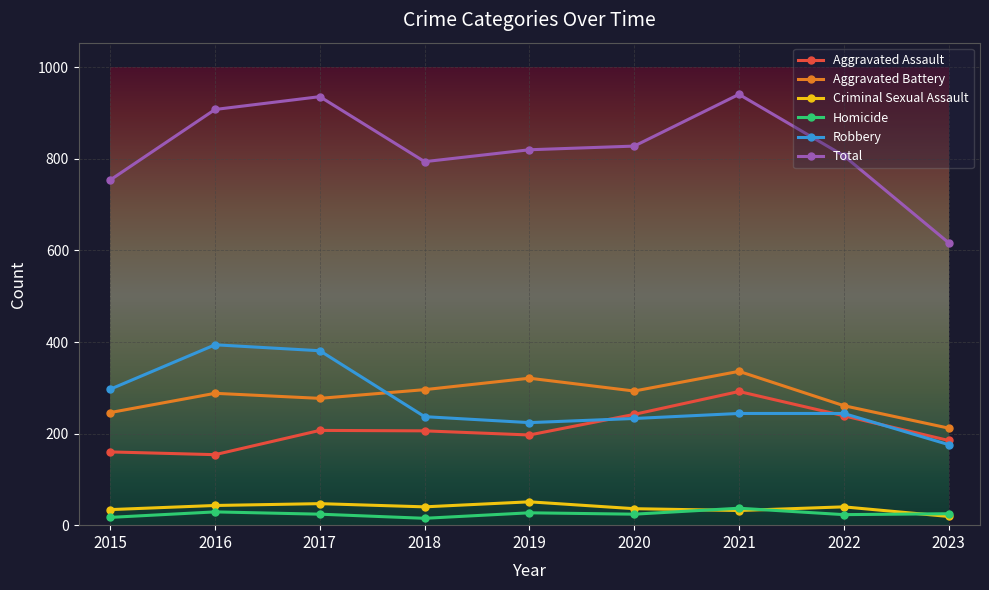

How many lines are shown in the chart?

6